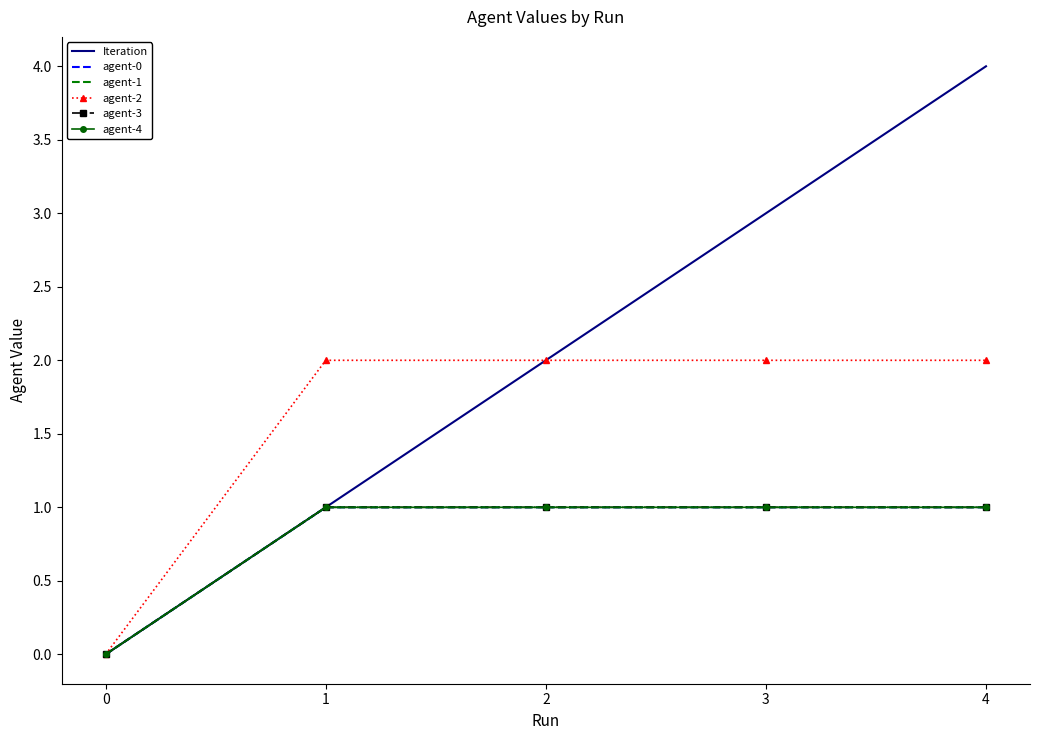

Is it true that agent-4 equals 1 at 2?

True